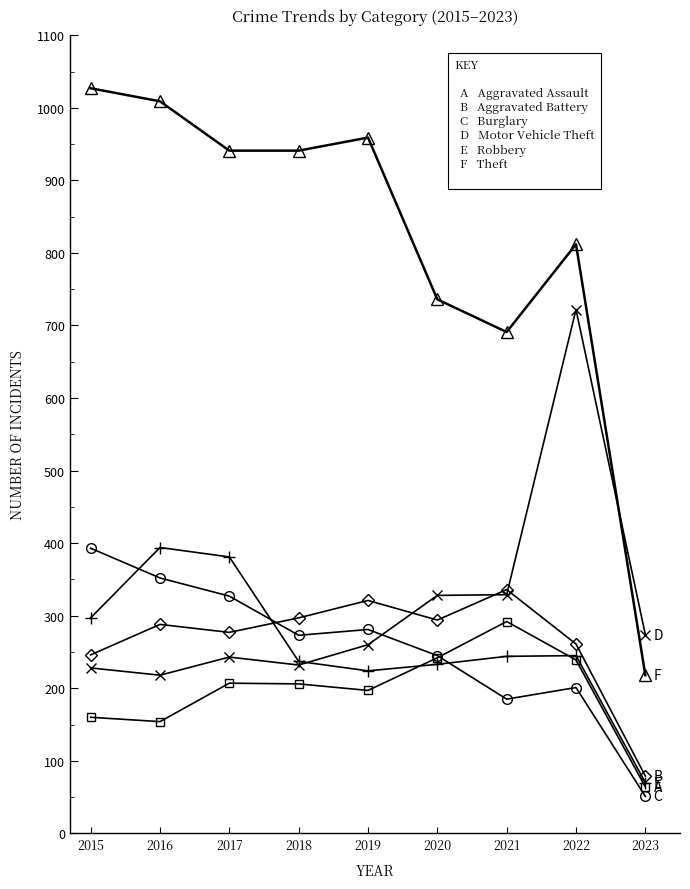

Which category has the lowest value across all series?

2023